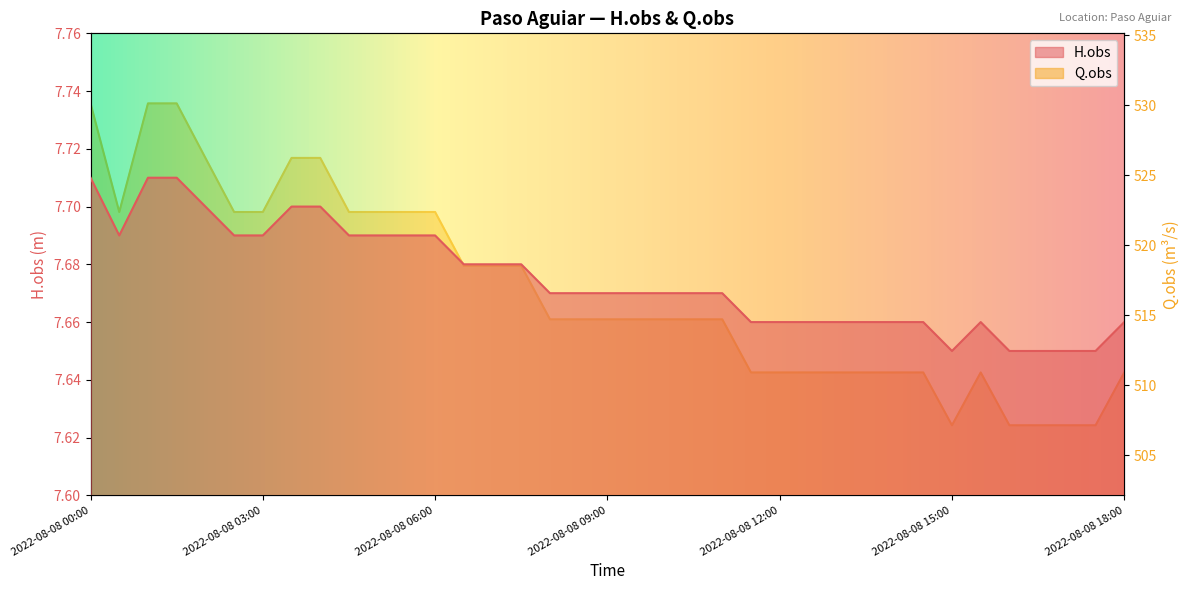

At 2022-08-08 01:00, list the series in order from smallest to largest.

H.obs, Q.obs